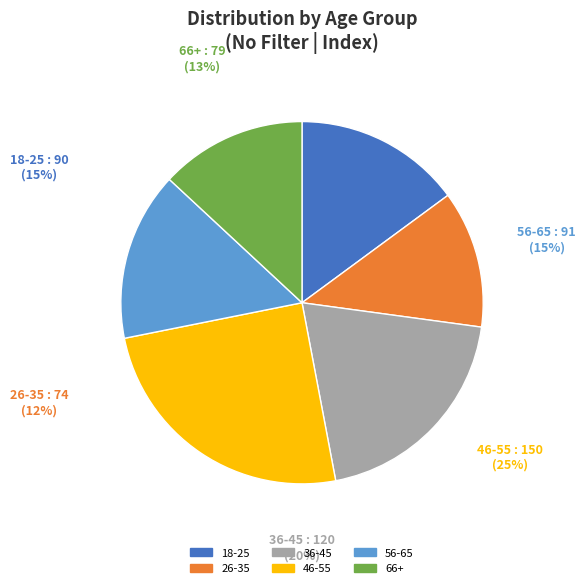

Do 66+ and 18-25 together represent more than half of the pie?

No